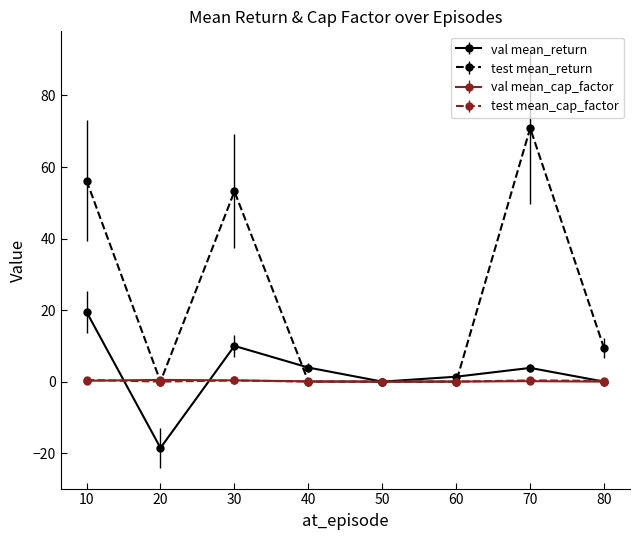

Where do val mean_return and test mean_cap_factor first cross each other?

10 and 20